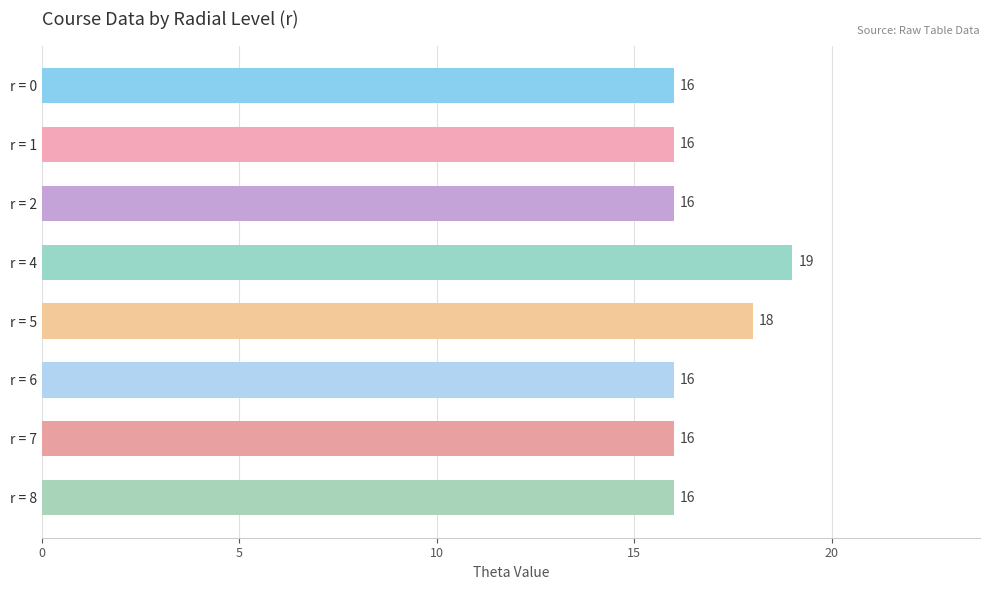

Which has a higher value, r = 7 or r = 5?

r = 5